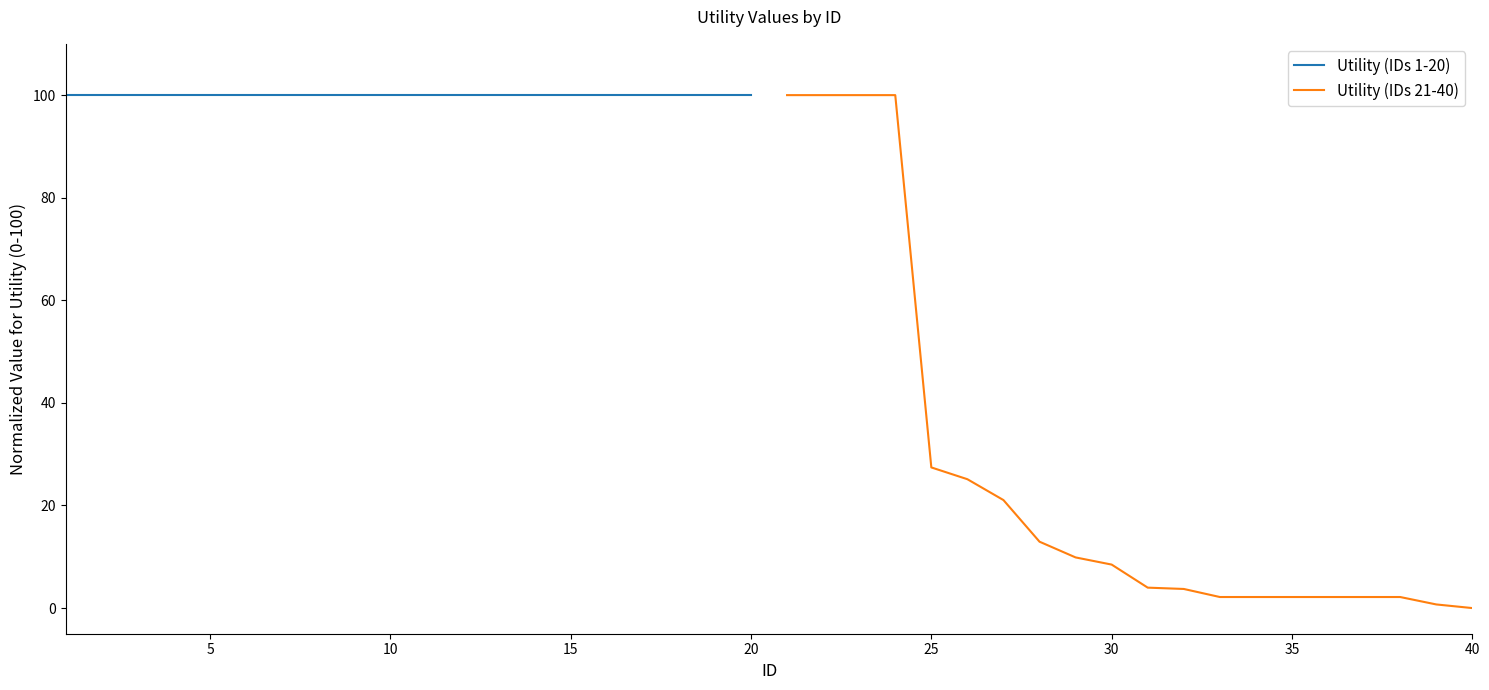

Is the value of Utility (IDs 21-40) at 10 greater than the value of Utility (IDs 1-20) at 40?

No